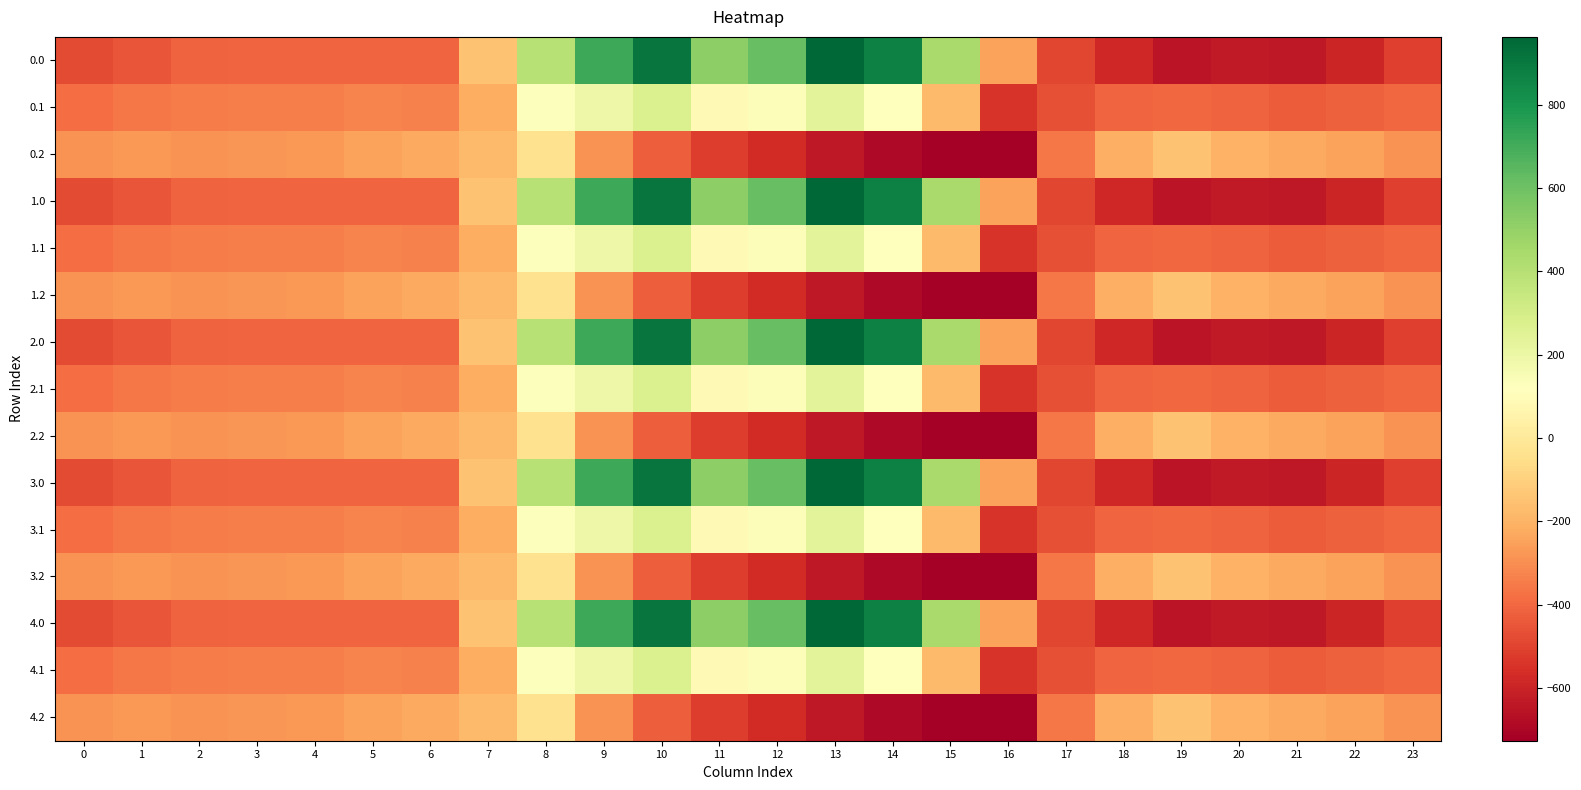

What is the total value across all series at 9?

3097.3